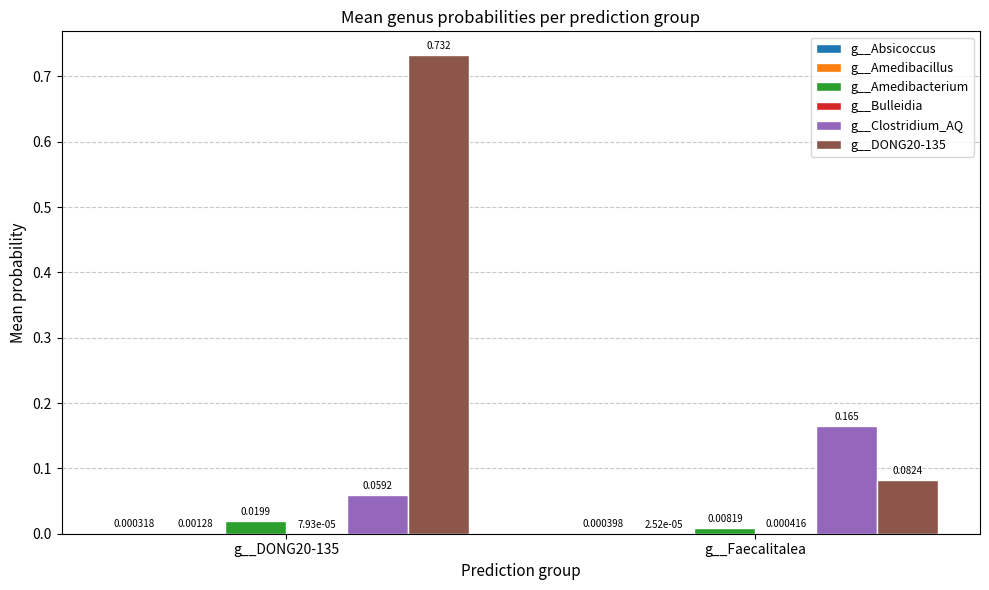

Is the value of g__Clostridium_AQ at g__Faecalitalea greater than the value of g__Amedibacterium at g__DONG20-135?

Yes